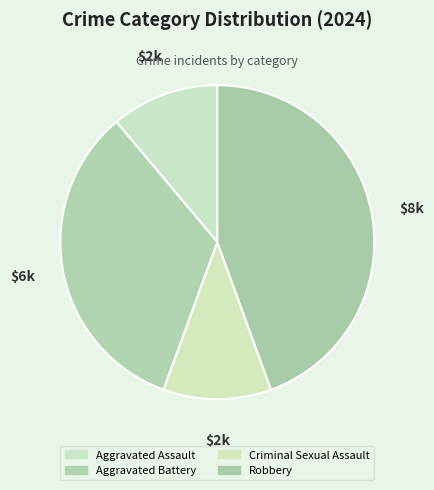

Which has a higher value, Criminal Sexual Assault or Robbery?

Robbery